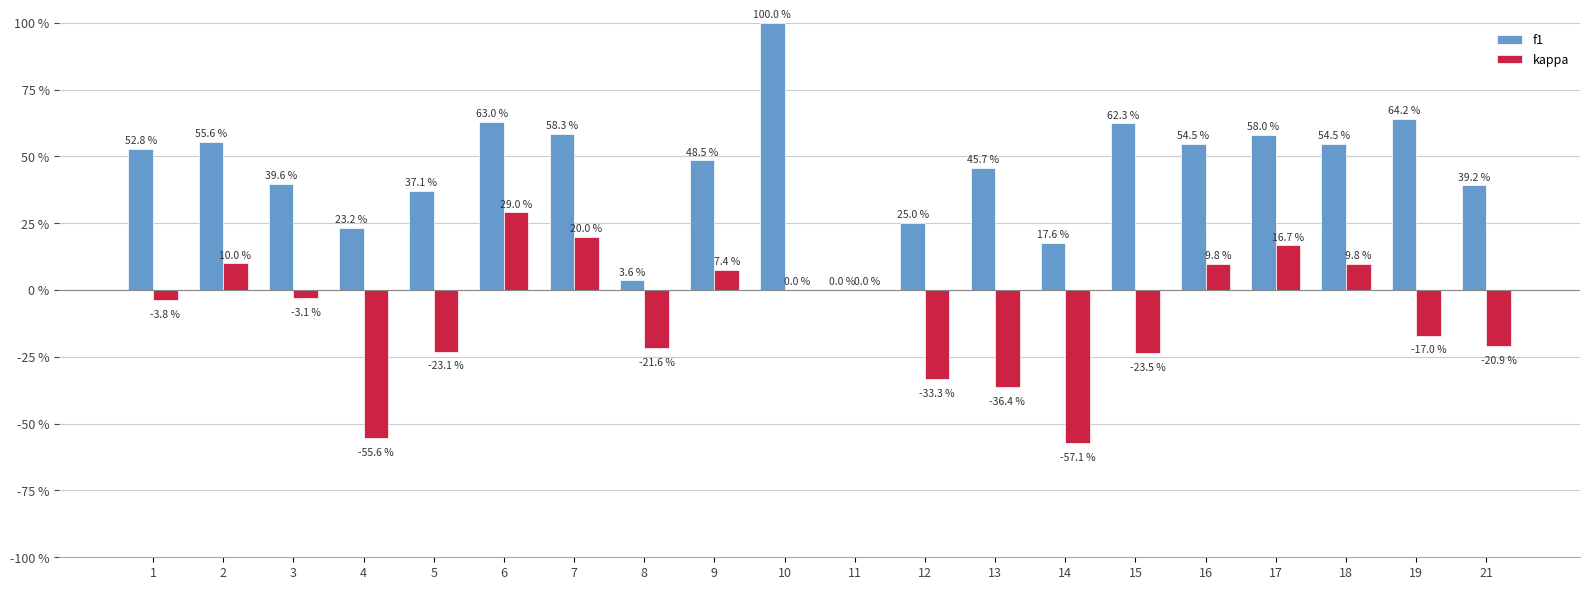

Reading right to left, transcribe all the data shown in this chart.

f1: 0.4	0.6	0.5	0.6	0.5	0.6	0.2	0.5	0.2	0.0	1.0	0.5	0.0	0.6	0.6	0.4	0.2	0.4	0.6	0.5
kappa: -0.2	-0.2	0.1	0.2	0.1	-0.2	-0.6	-0.4	-0.3	0.0	0.0	0.1	-0.2	0.2	0.3	-0.2	-0.6	-0.0	0.1	-0.0